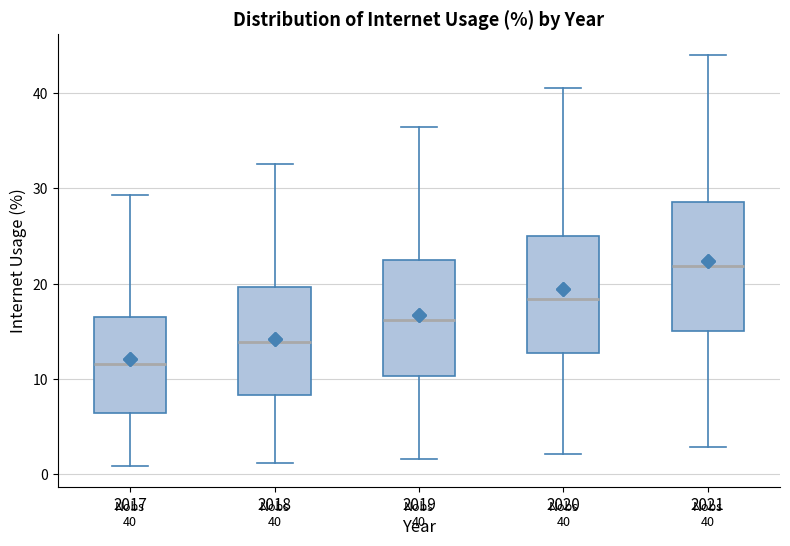

Which box has the highest median line?

2021